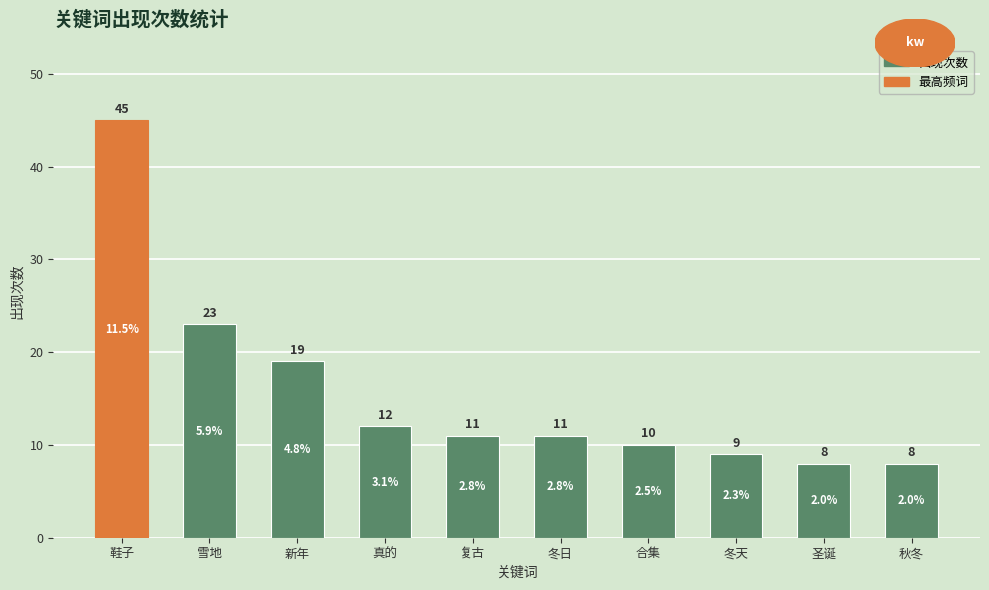

The chart shows a value of 12 at 圣诞. True or false?

False